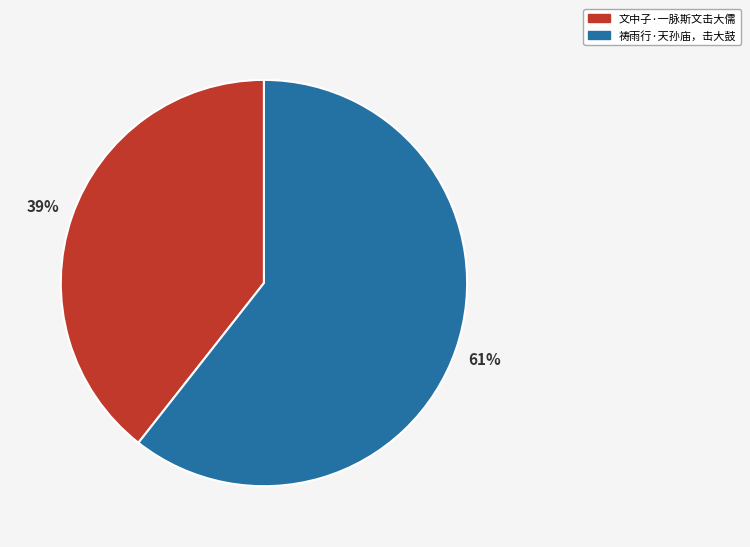

Which category has the smallest portion of the pie?

文中子·一脉斯文击大儒